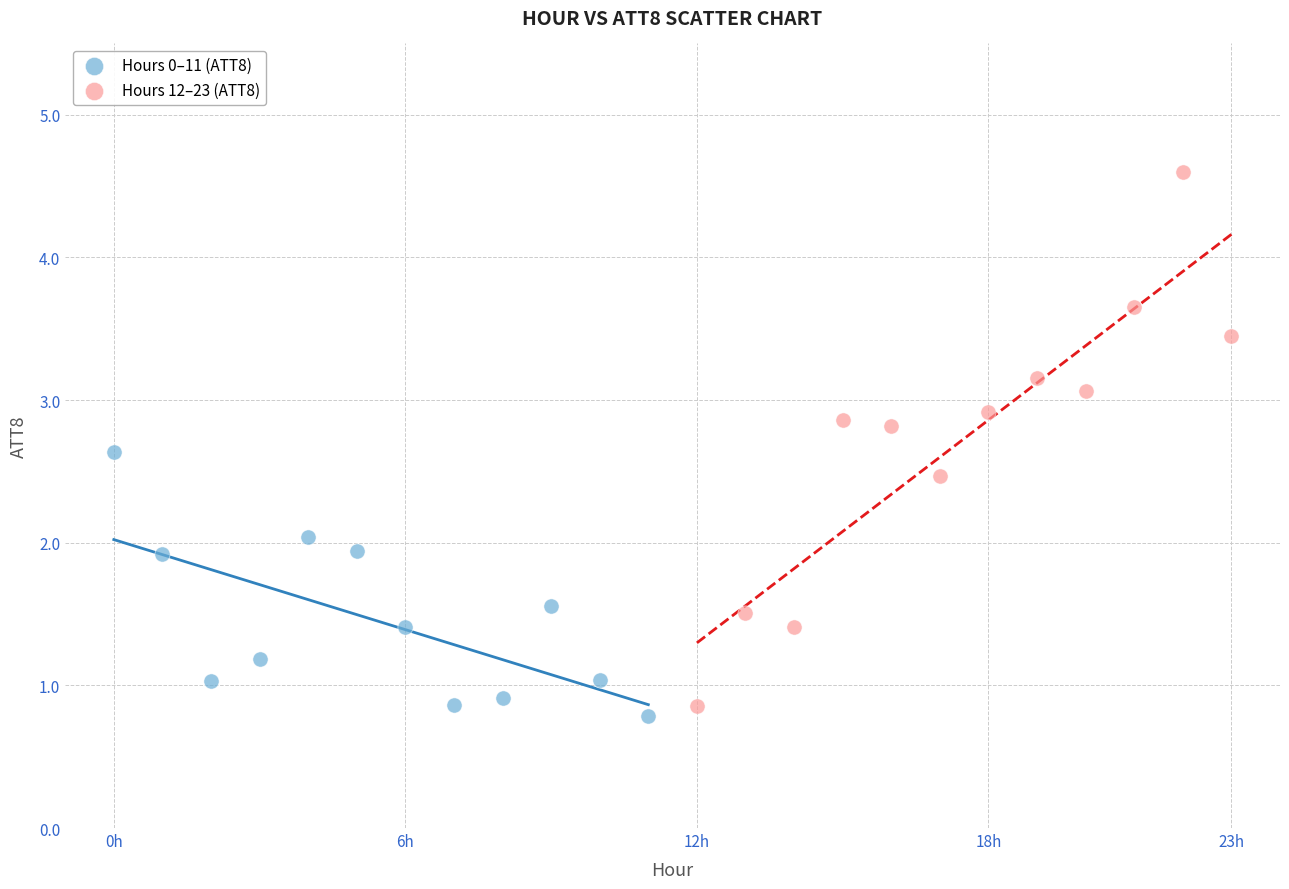

Which series reaches the maximum Y coordinate?

Hours 12–23 (ATT8)